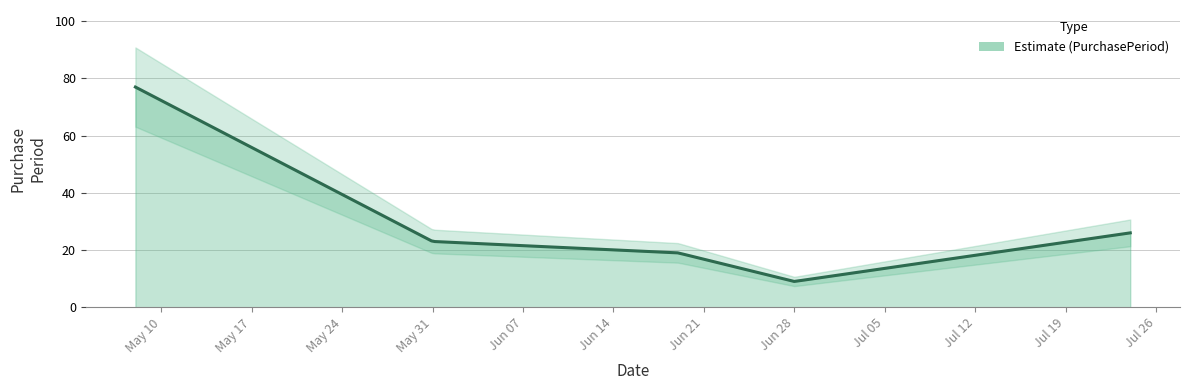

Reading left to right, transcribe all the data shown in this chart.

77	23	19	9	26